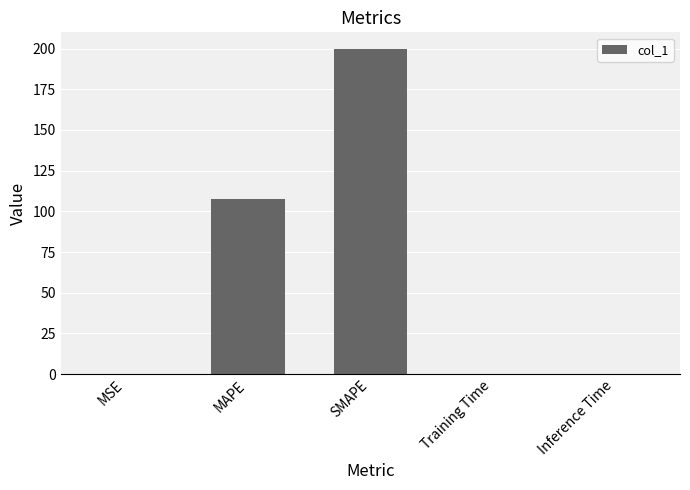

Which category has the highest value across all series?

SMAPE